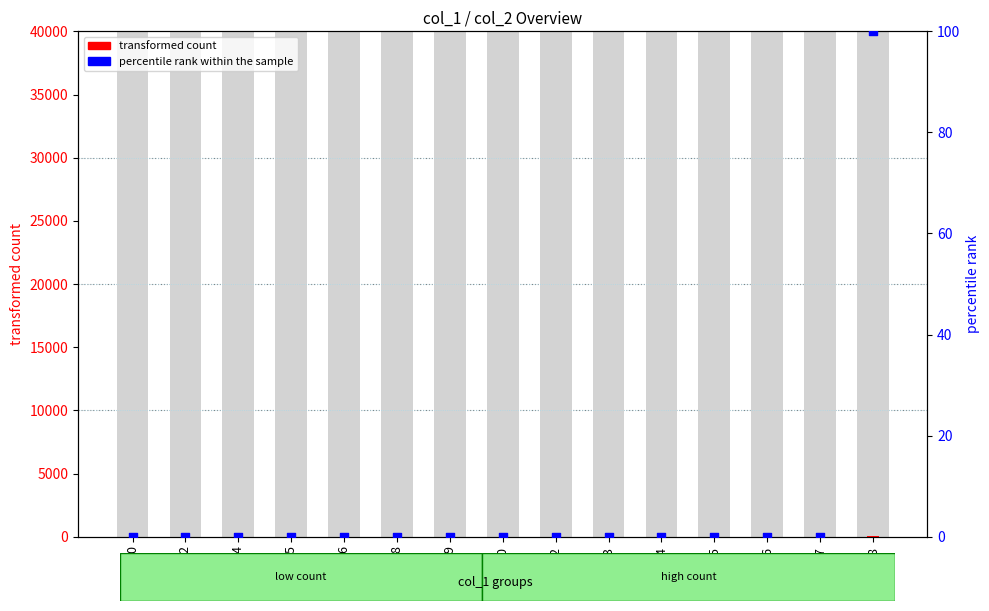

Which series has the largest total across all categories?

transformed count